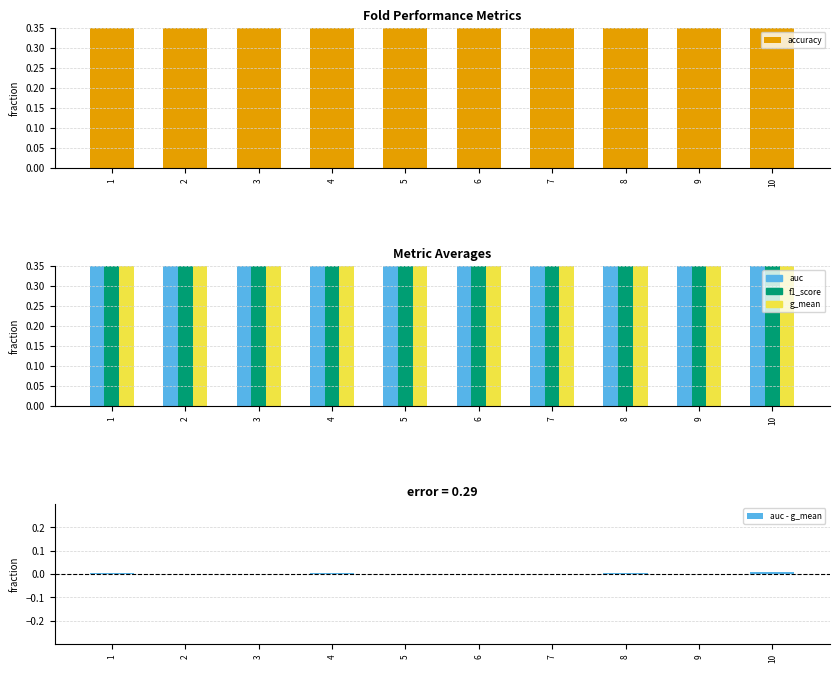

What is the value of the g_mean bar at the 6th from the left?

0.7